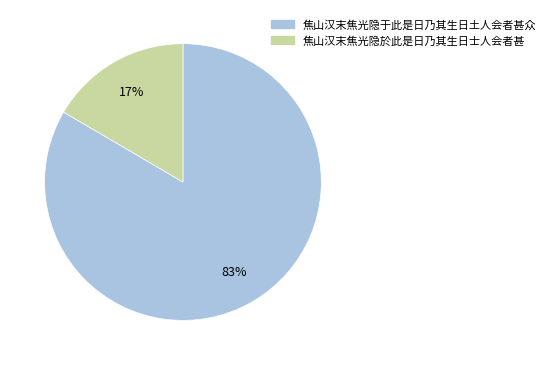

What is the largest slice in the pie chart?

焦山汉末焦光隐于此是日乃其生日土人会者甚众